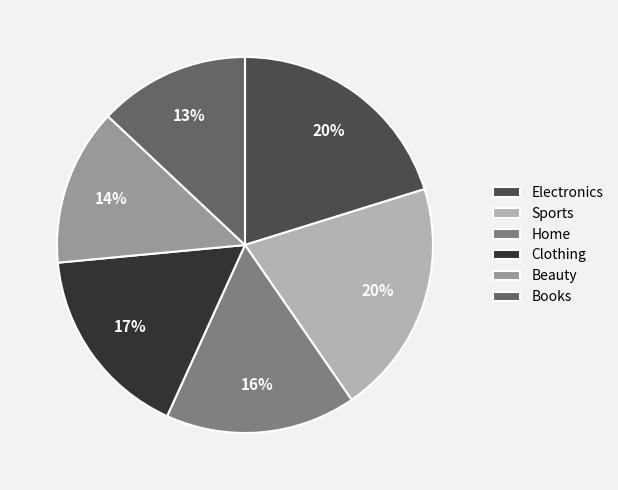

Is Electronics the majority of the pie?

No